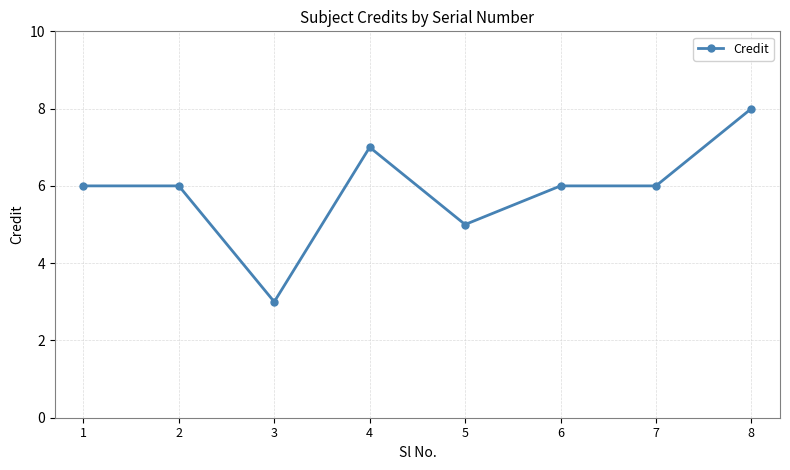

Which label corresponds to the smallest value in the chart?

3